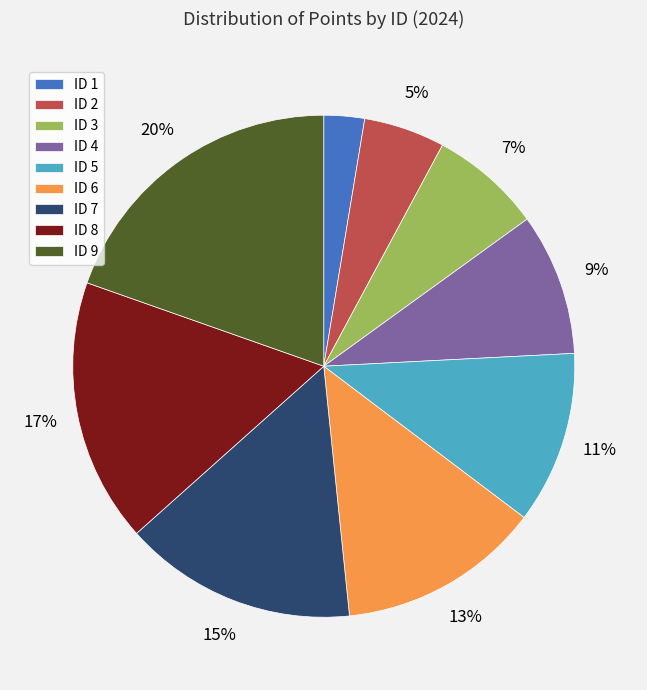

Does ID 6 represent more than half of the total?

No